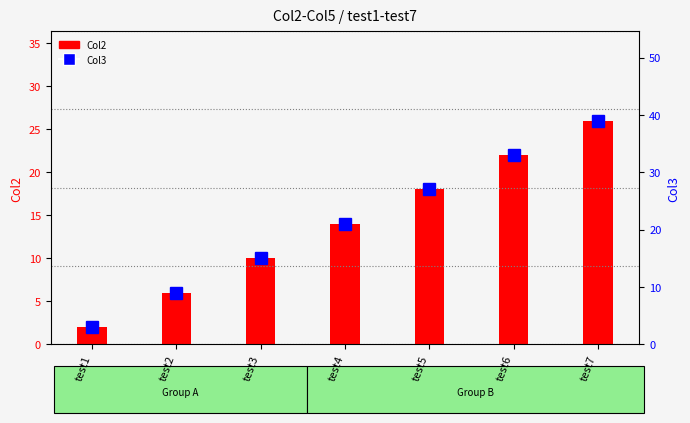

Rank the series at test3 from lowest to highest value.

Col2, Col3